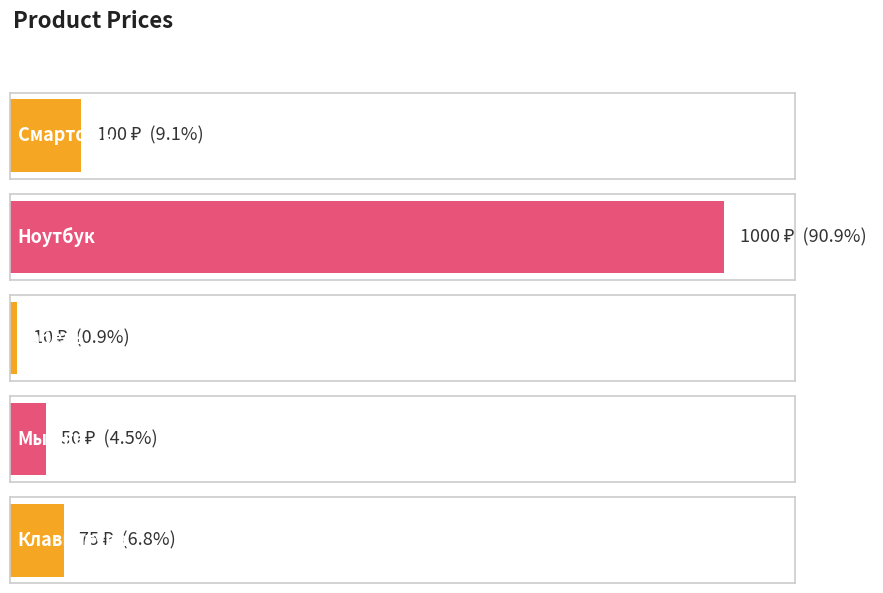

What is the ratio of the value at Смартфон to the value at Кабель?

10.0